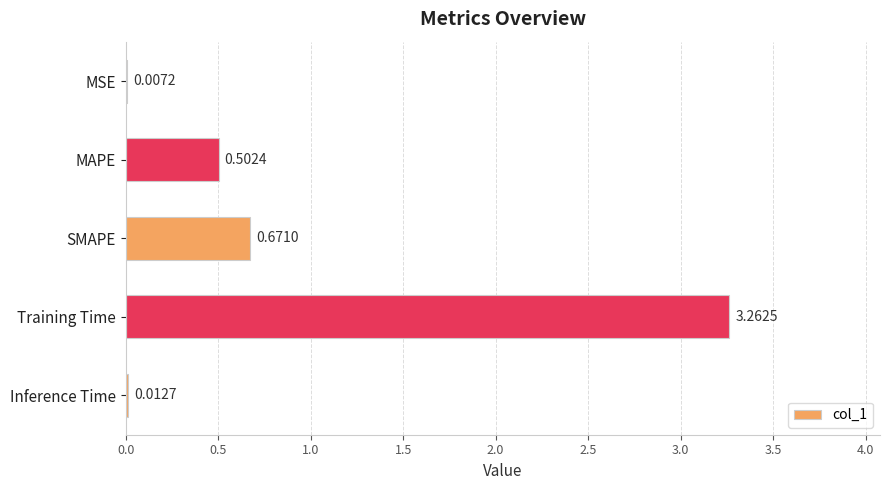

At which label is the value closest to 1?

SMAPE